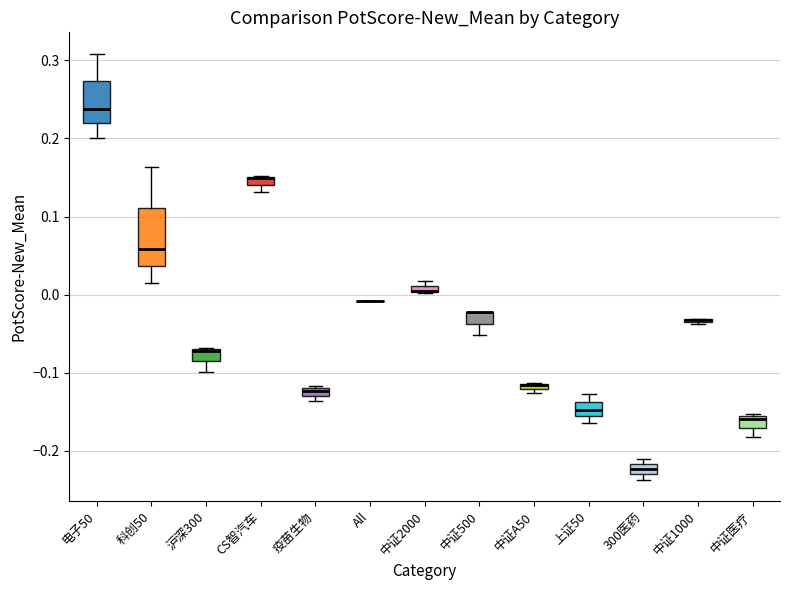

Where is the upper edge of the box for 疫苗生物 on the y-axis? The values are not printed on the chart, so give them approximately, as read against the axis.

-0.12